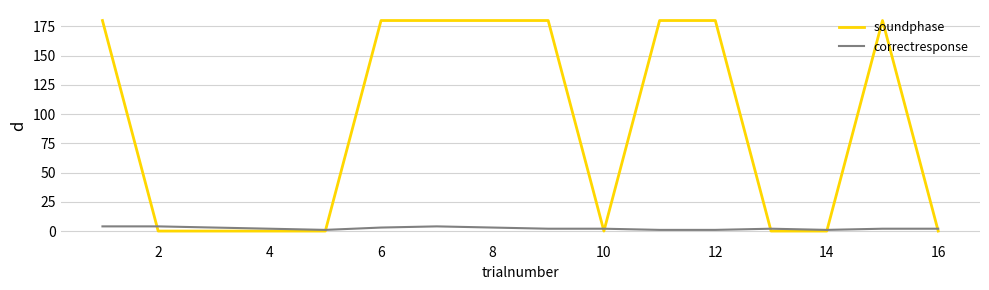

List the series in order of their peak value, highest first.

soundphase, correctresponse